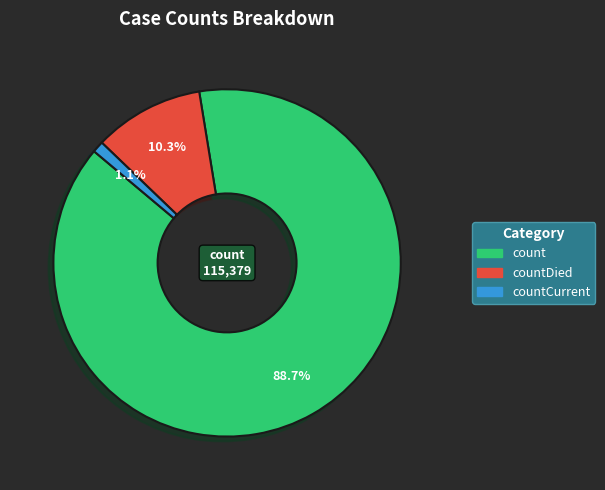

Is there any slice that represents more than half of the pie?

Yes